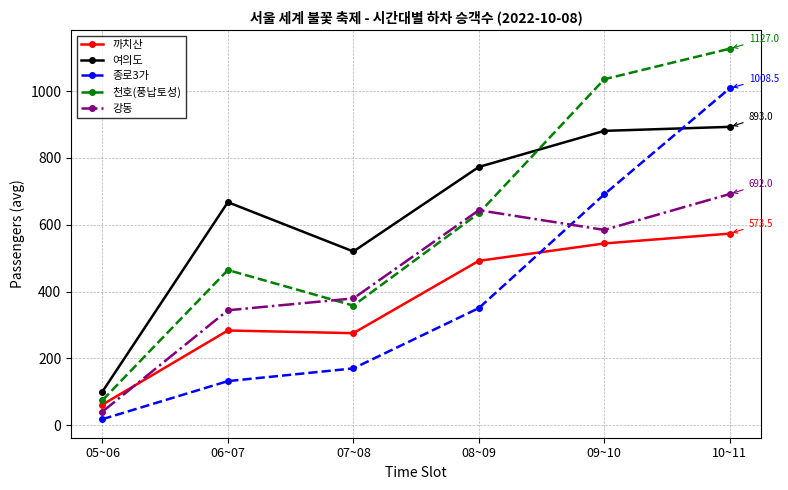

Is it true that 여의도 equals 205.7 at 10~11?

False